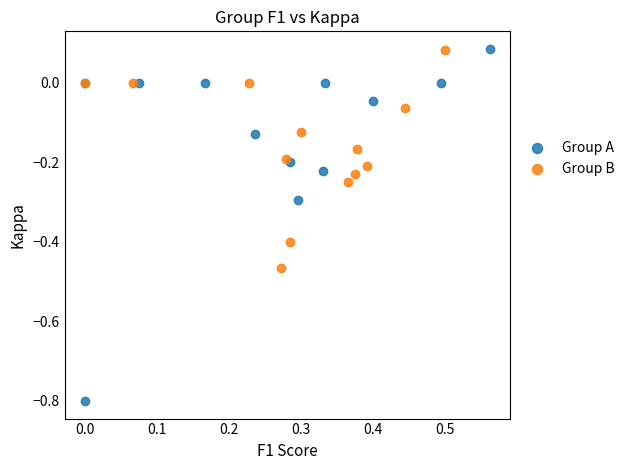

Which series has the widest spread of Y values?

Group A